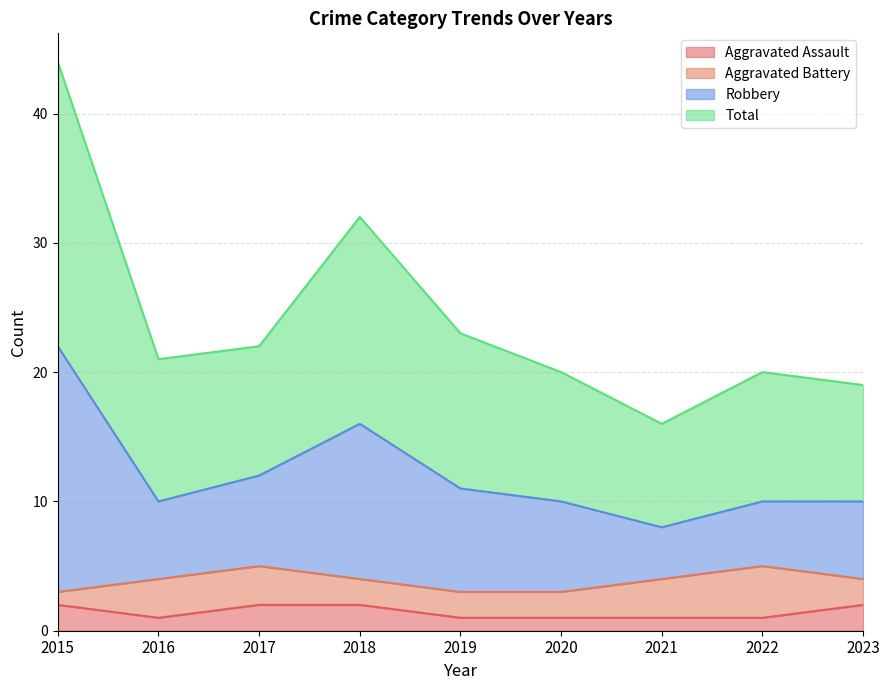

What is the sum of all Aggravated Assault values?

13